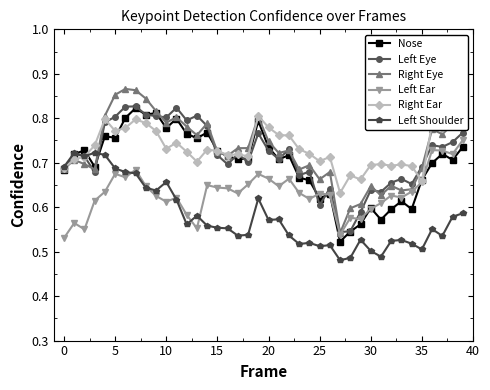

Which category has the lowest value in the Left Eye series?

27